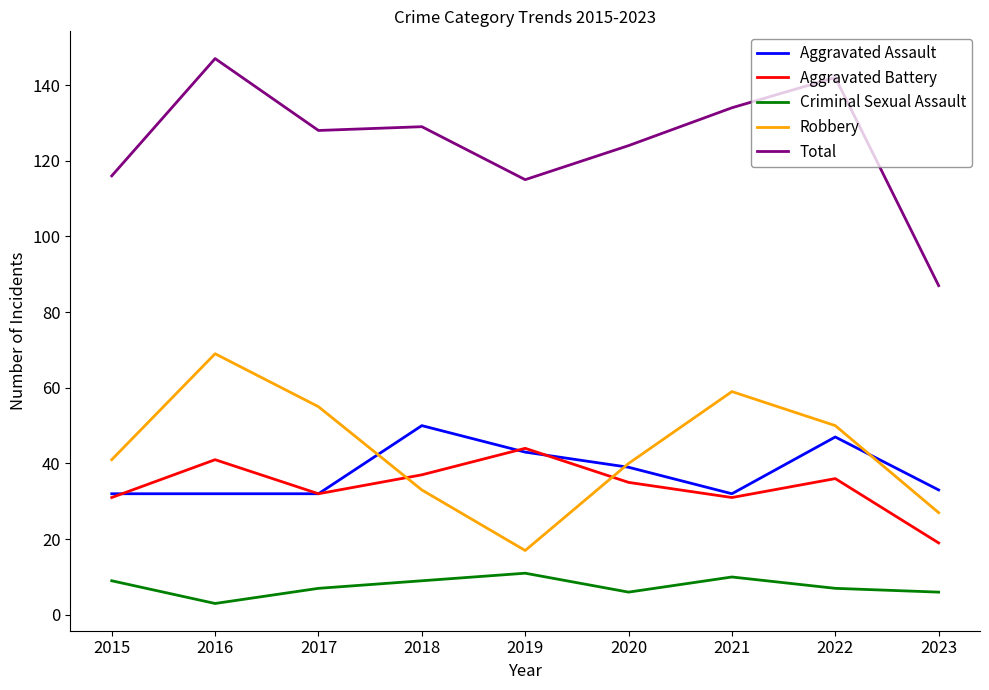

Which series has the largest range (max minus min)?

Total